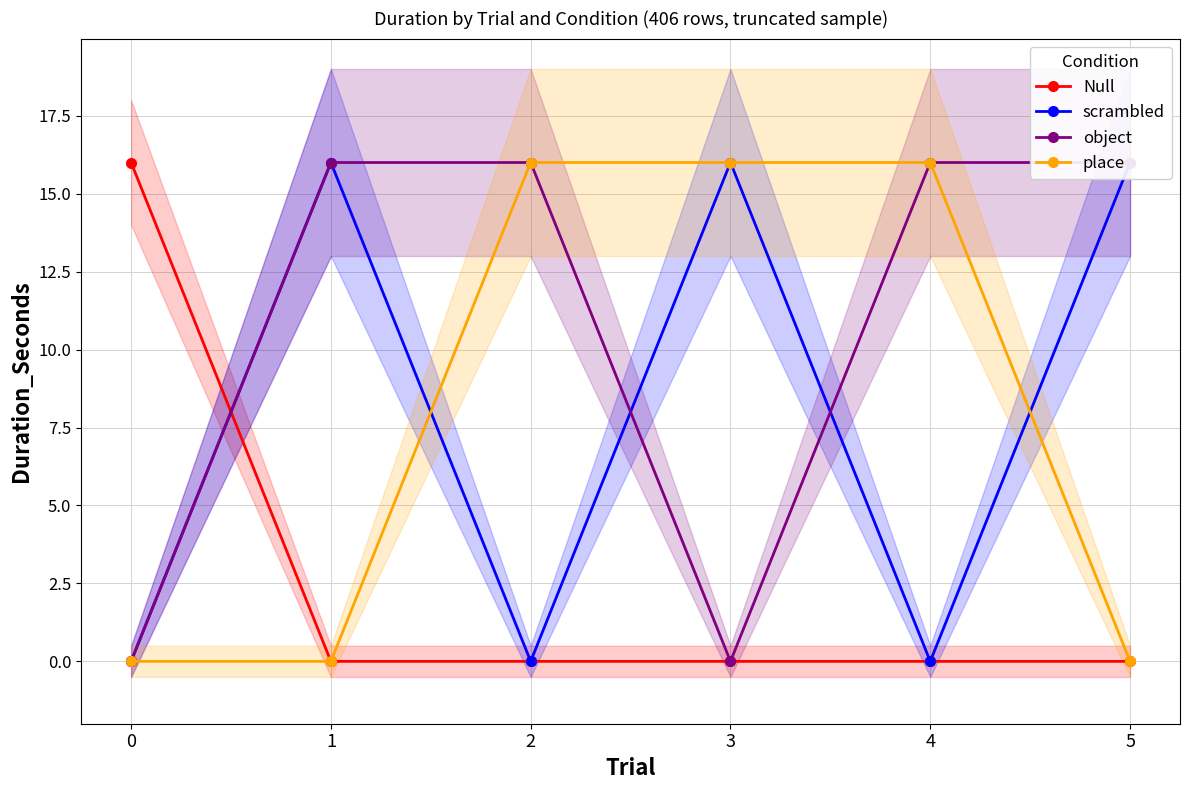

What are all the series names shown in the legend?

Null, scrambled, object, place